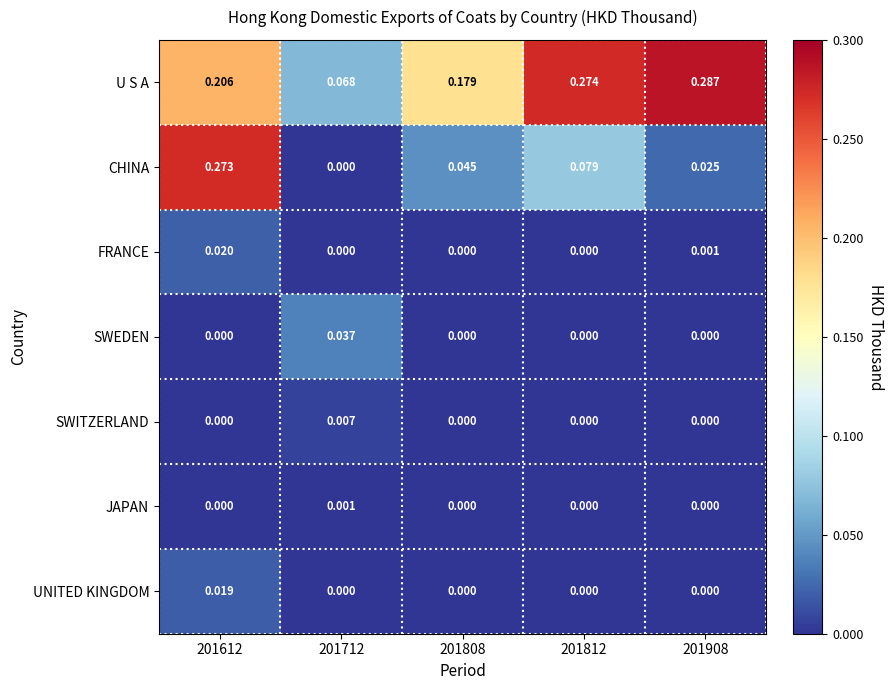

Which series has the widest spread of values?

CHINA